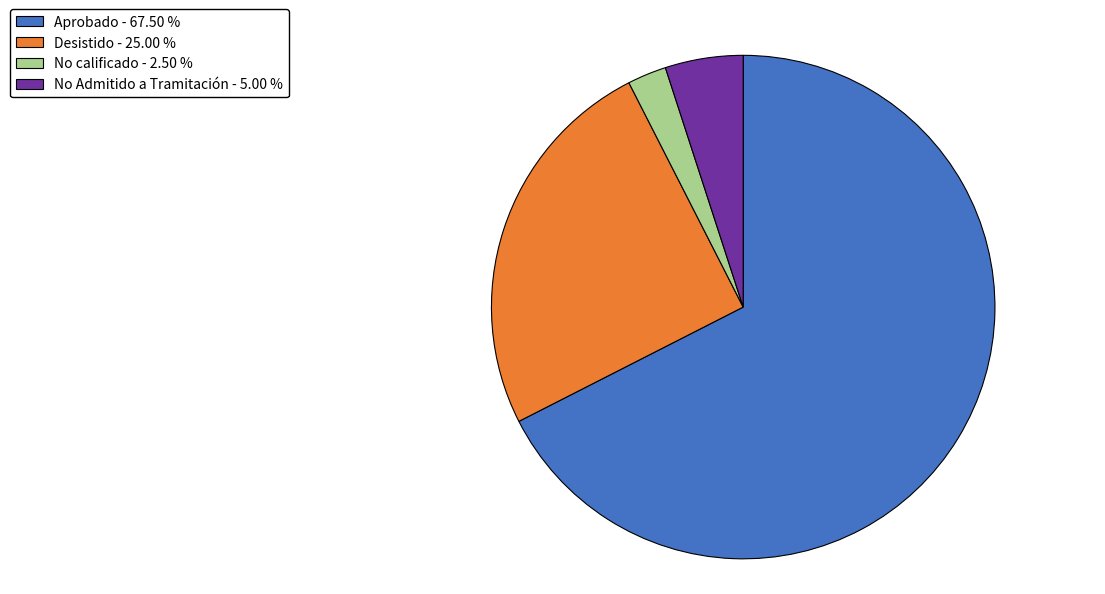

How many segments does this pie chart have?

4